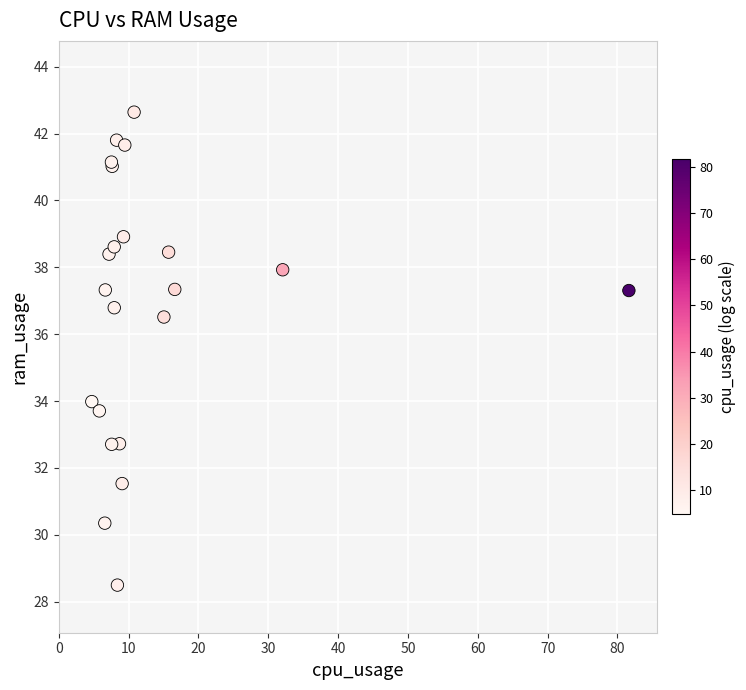

What Y value in the scatter plot is closest to 35?

34.0